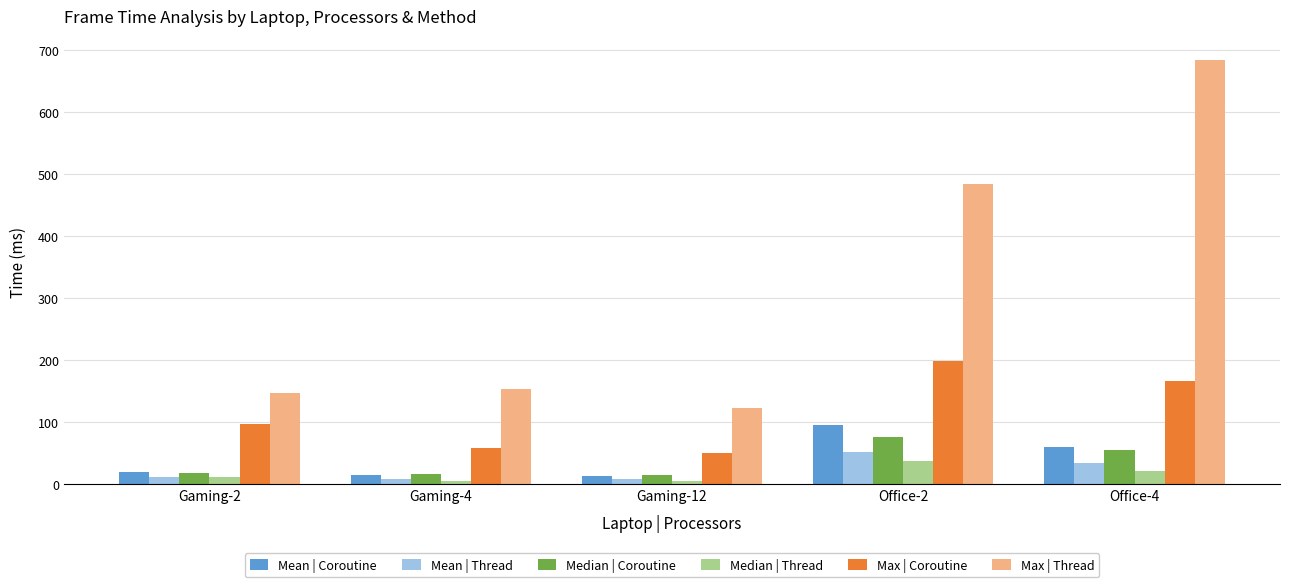

The Max | Coroutine series shows 330.3 at Office-2. True or false?

False